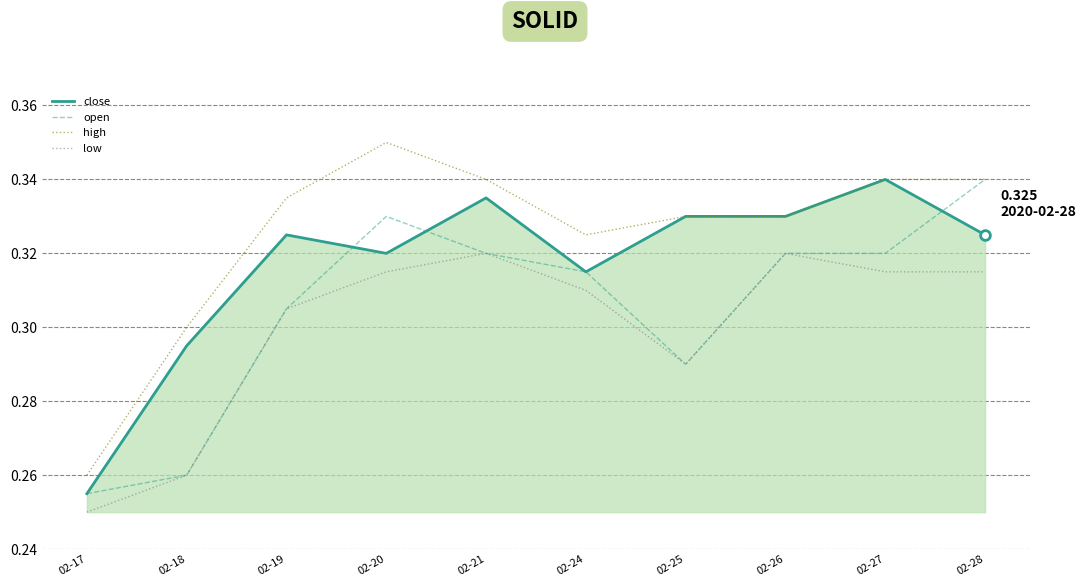

Rank the series by their average value, from lowest to highest.

low, open, close, high